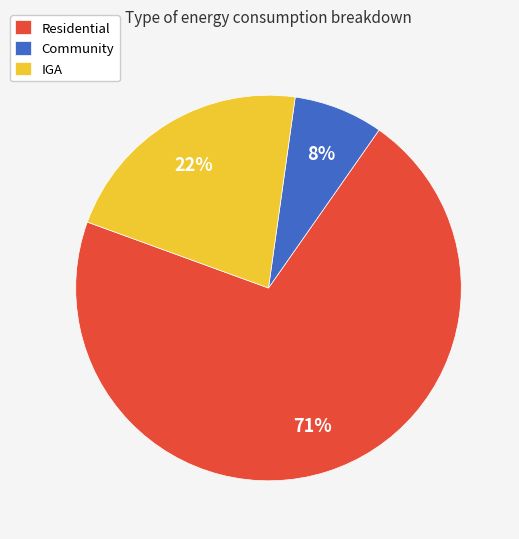

What is the ratio of the value at IGA to the value at Residential?

0.3